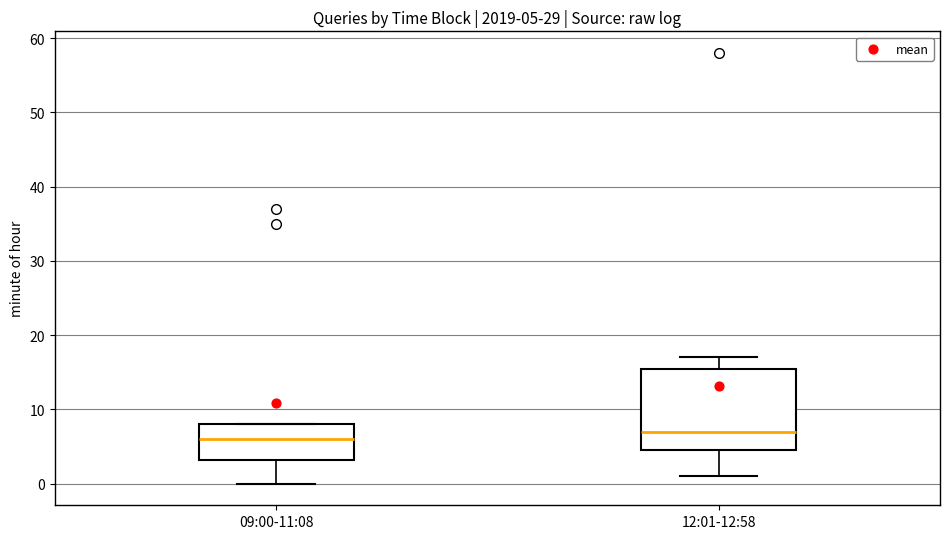

Comparing the boxes themselves (not the whiskers), which one is the tallest?

12:01-12:58